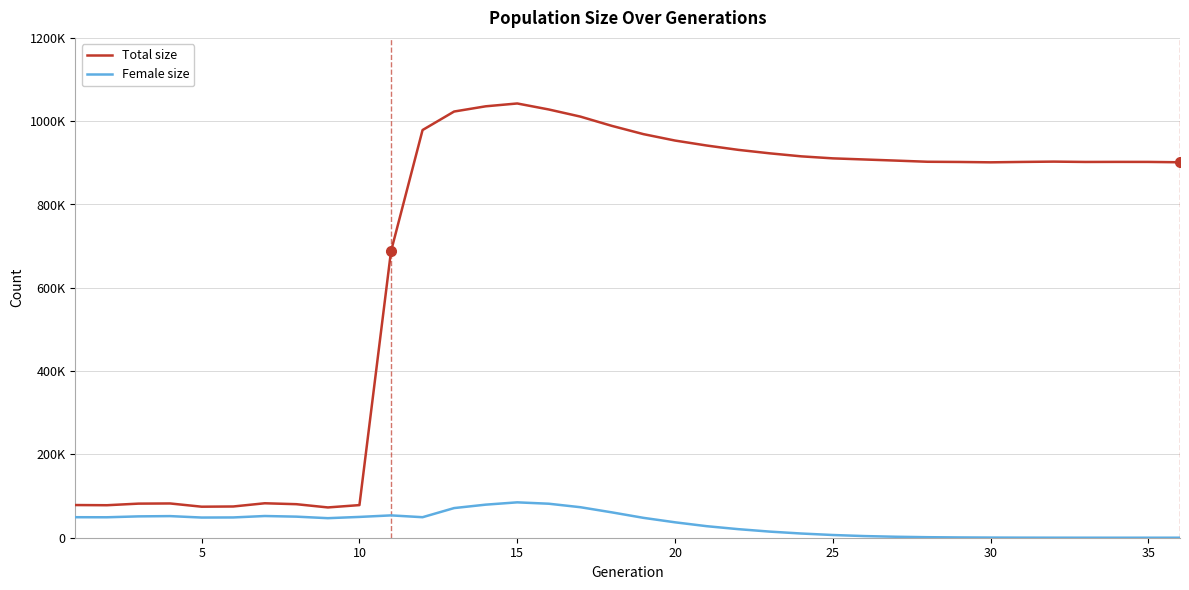

What are all the series names shown in the legend?

Total size, Female size